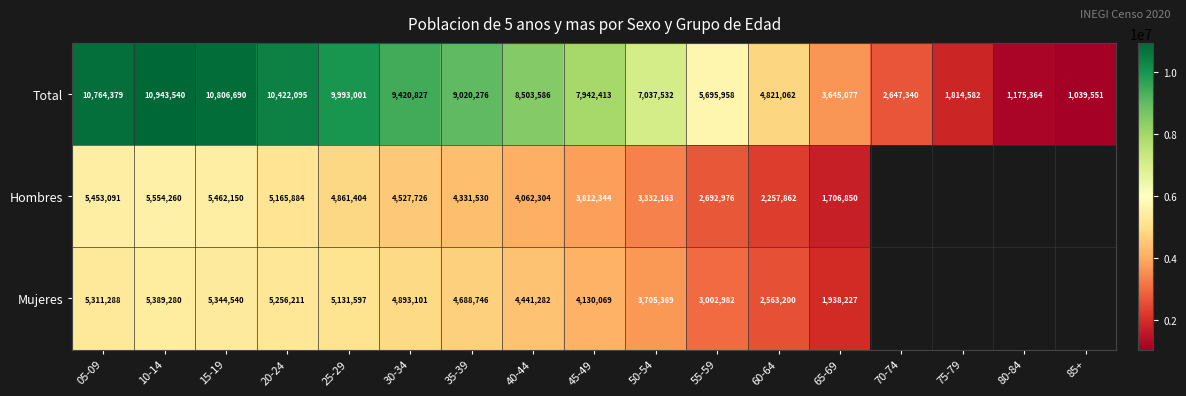

The Total series shows 2088755.3 at 30-34. True or false?

False